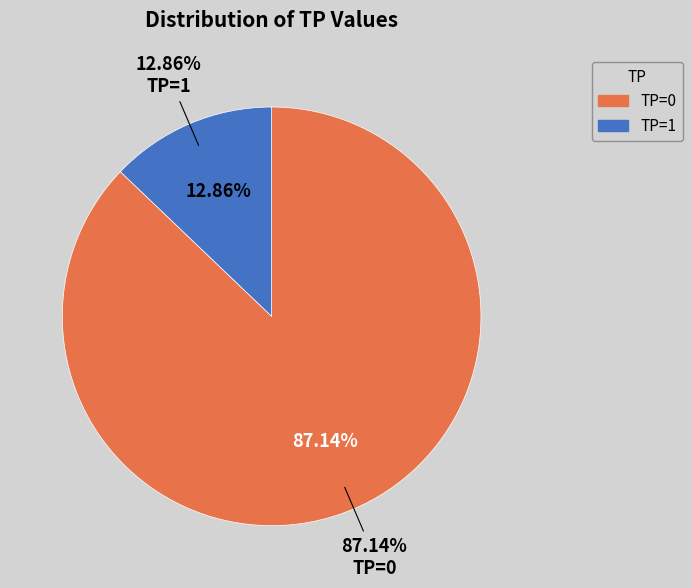

Which has a higher value, TP=0 or TP=1?

TP=0